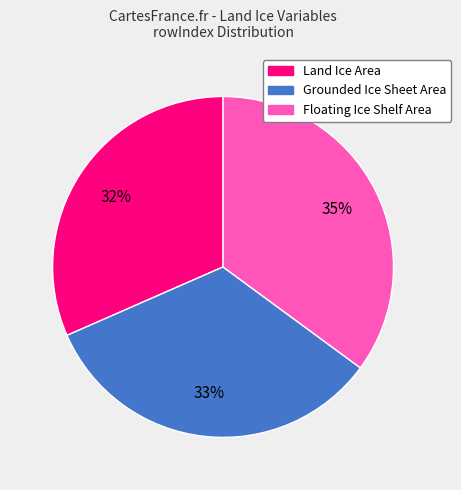

To the nearest percent, what is the average slice percentage?

33%